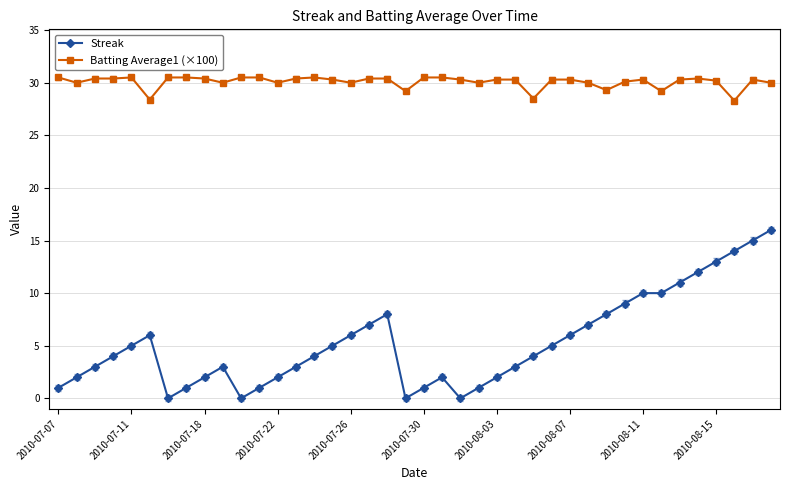

Rank the series by their maximum value, from lowest to highest.

Streak, Batting Average1 (×100)